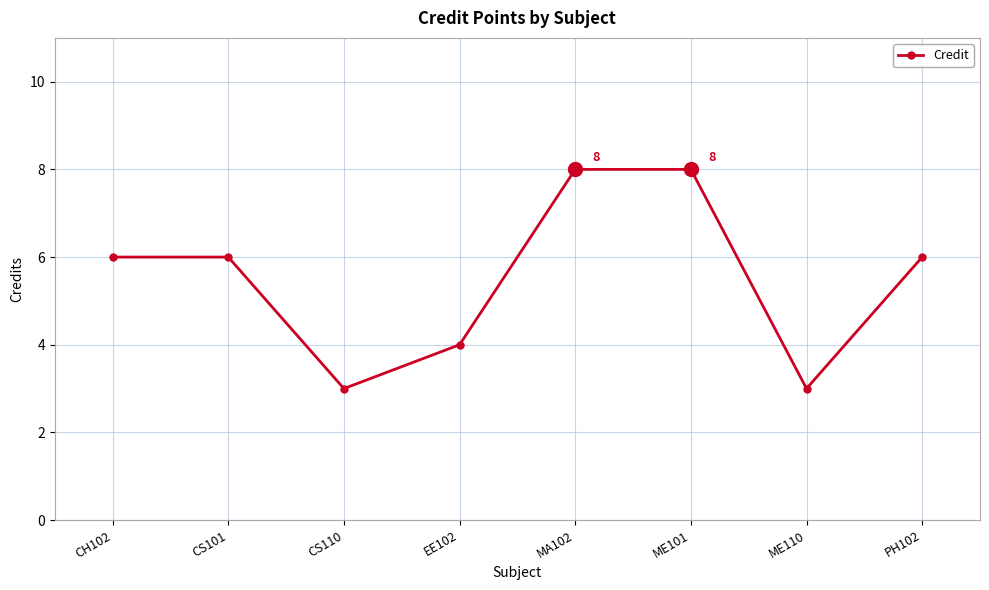

How many distinct data groups are displayed?

1